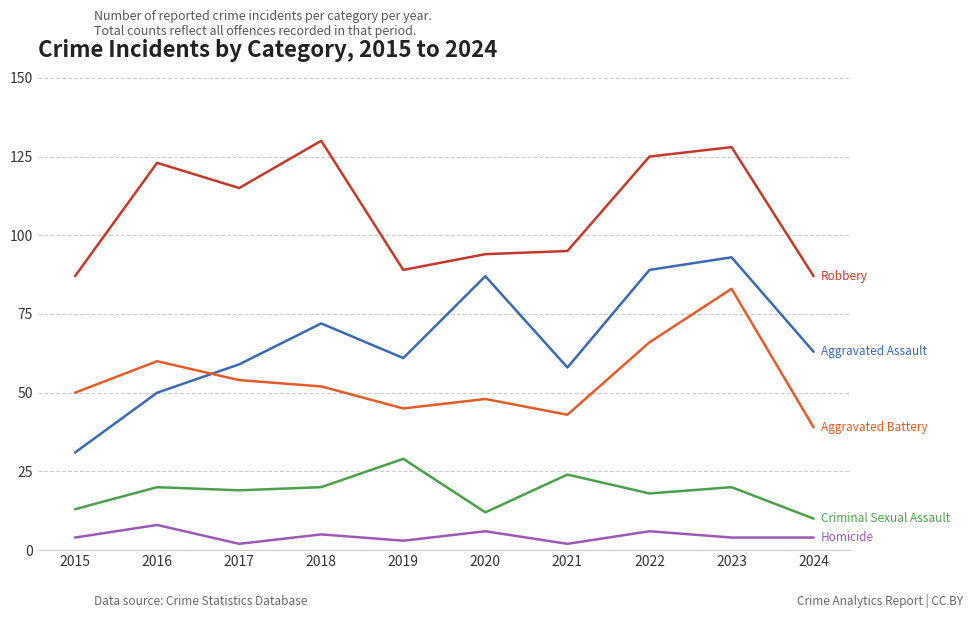

What is the greatest value displayed?

130